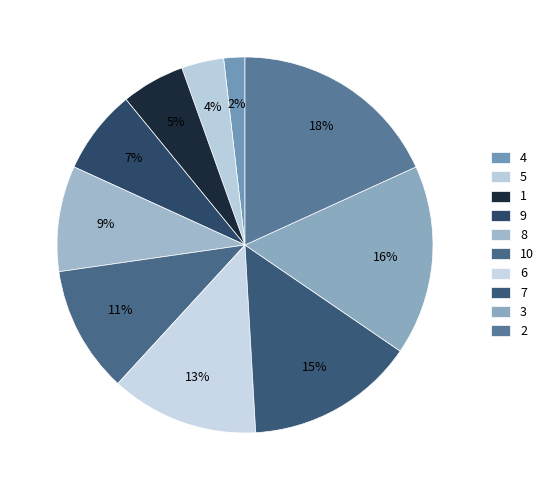

Count the number of slices in the pie.

10